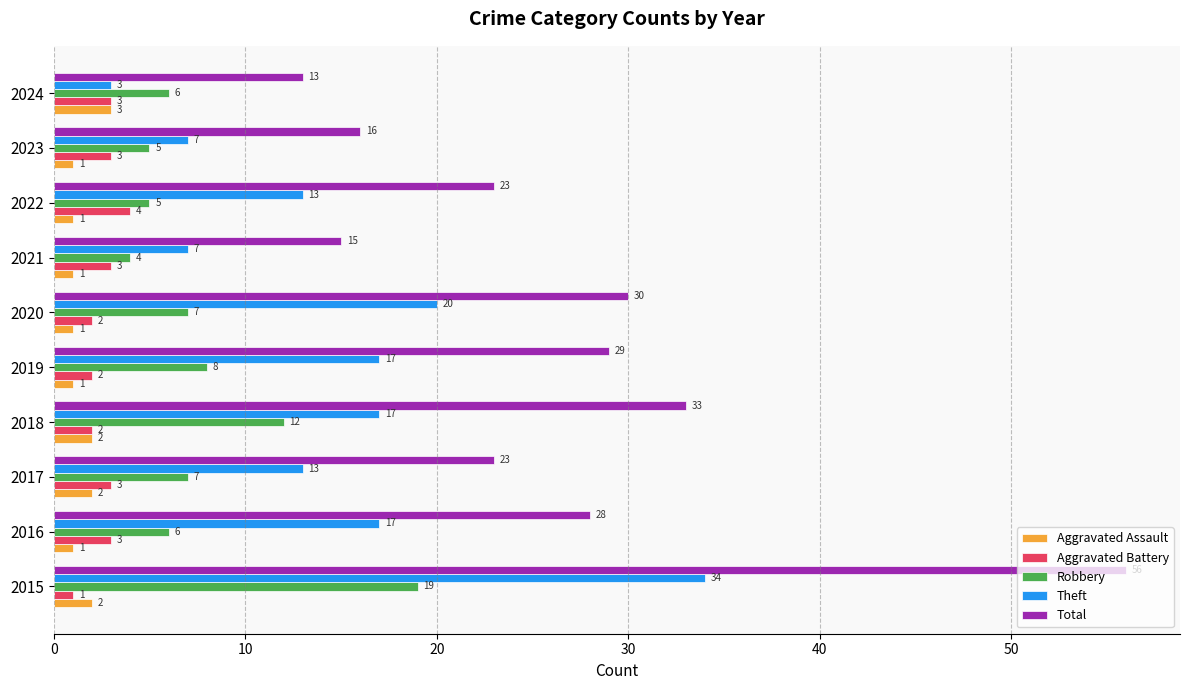

Rank the series by their maximum value, from lowest to highest.

Aggravated Assault, Aggravated Battery, Robbery, Theft, Total